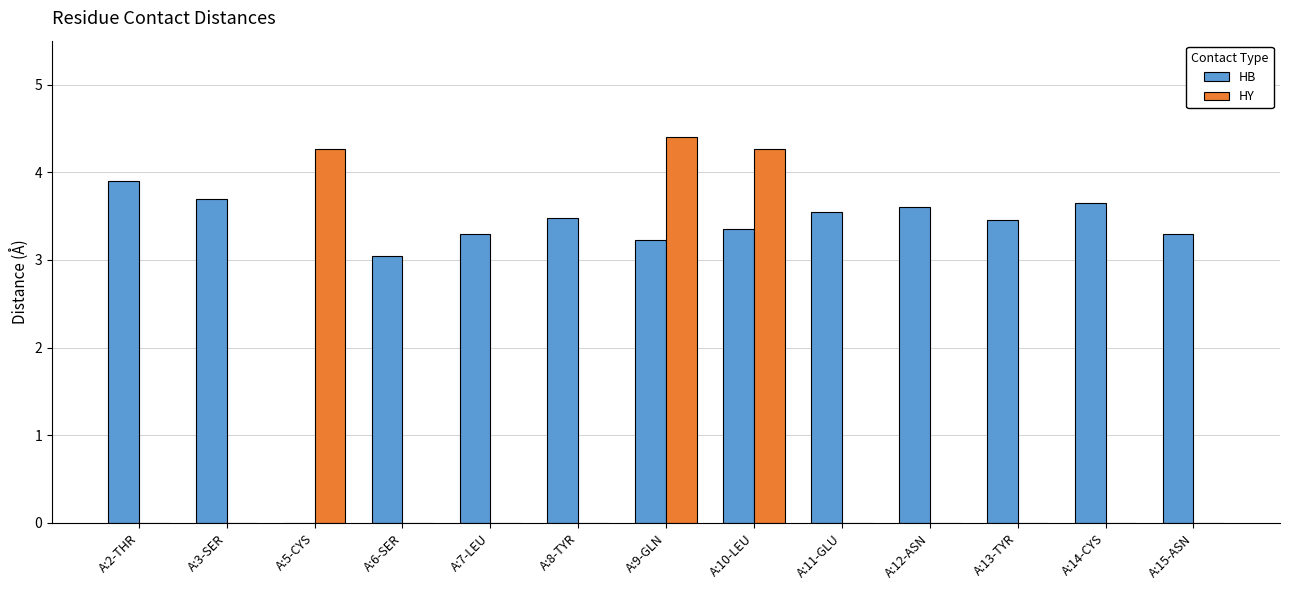

Which series has the largest total across all categories?

HB